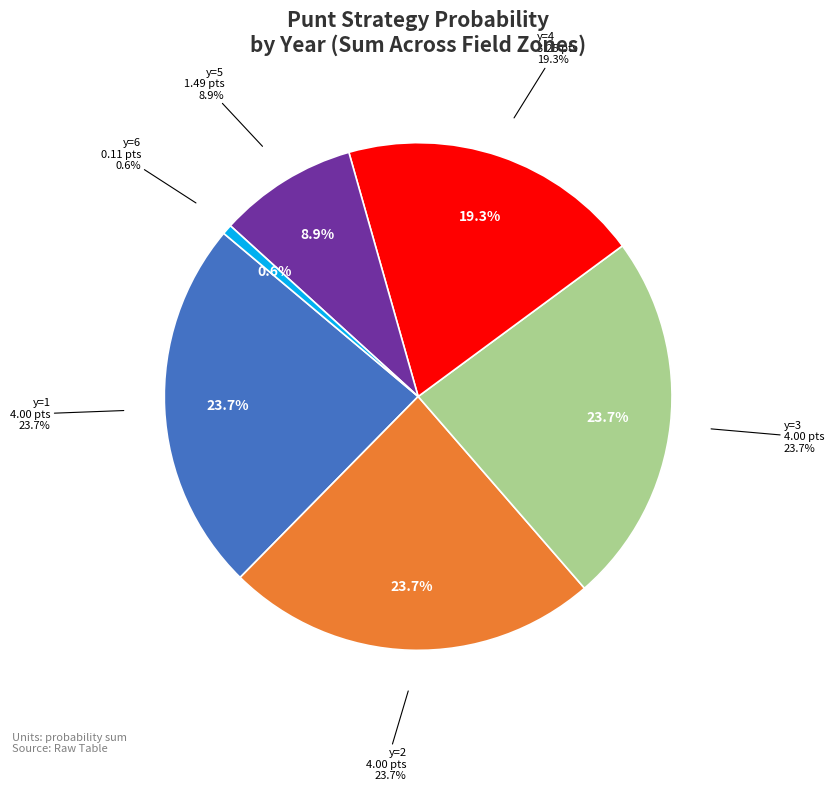

Which slice is the largest?

y=1